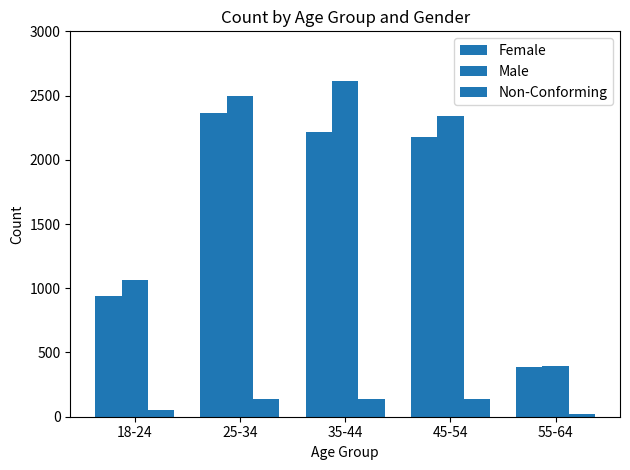

How many data points in Non-Conforming are less than 136?

2